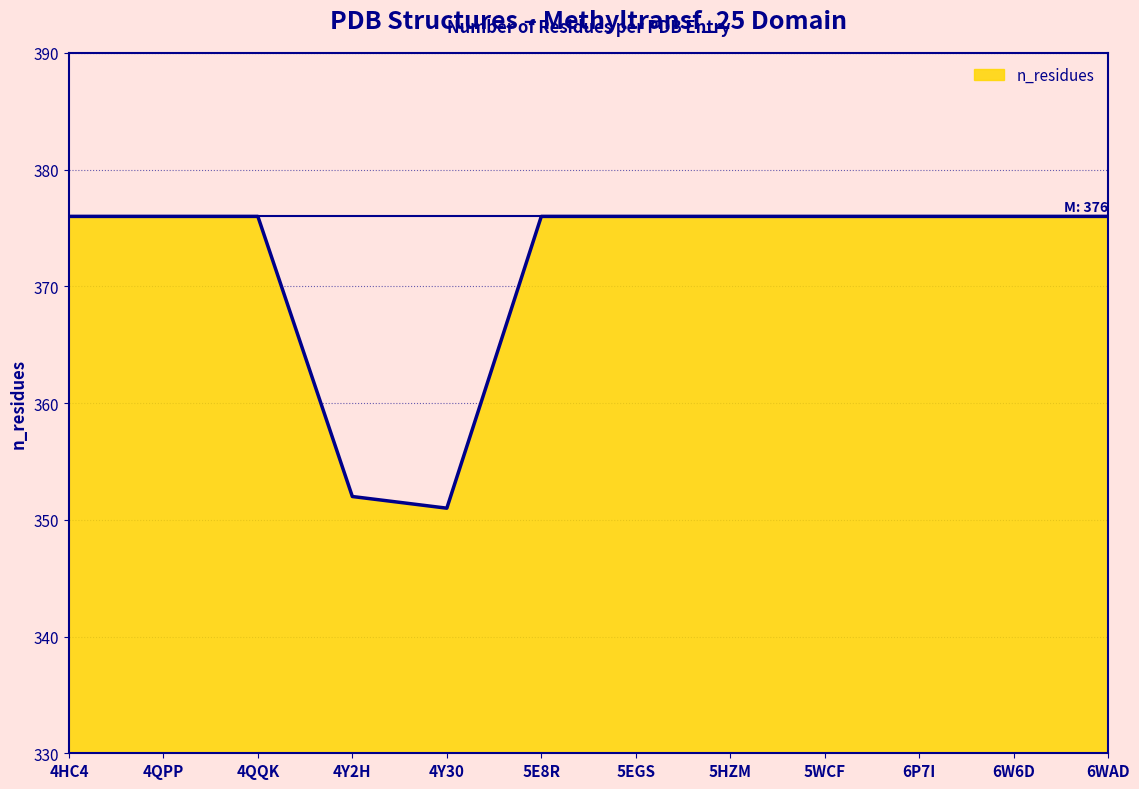

What is the sum of all values?

4463